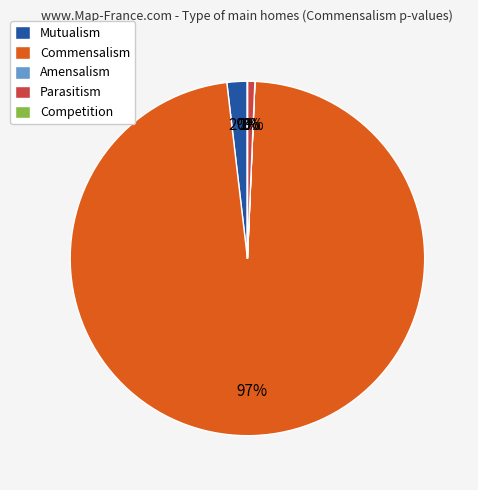

To the nearest percent, what is the average slice percentage?

20%